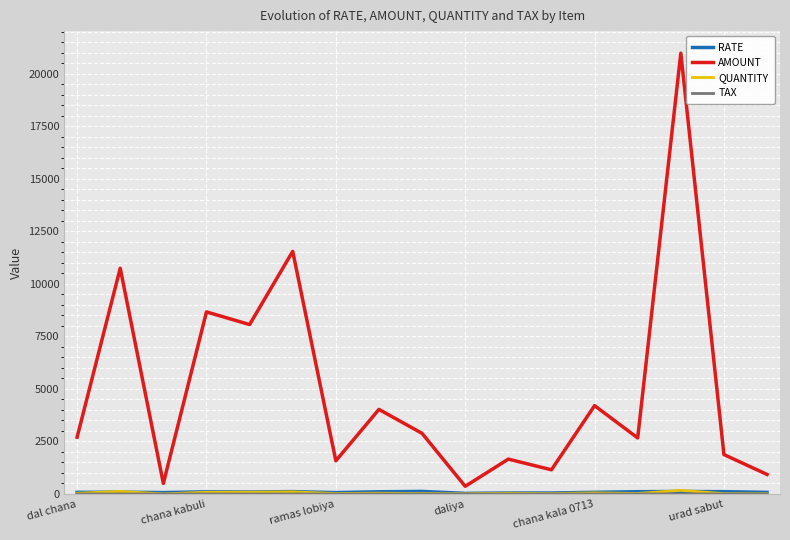

What is the greatest value displayed?

20979.6